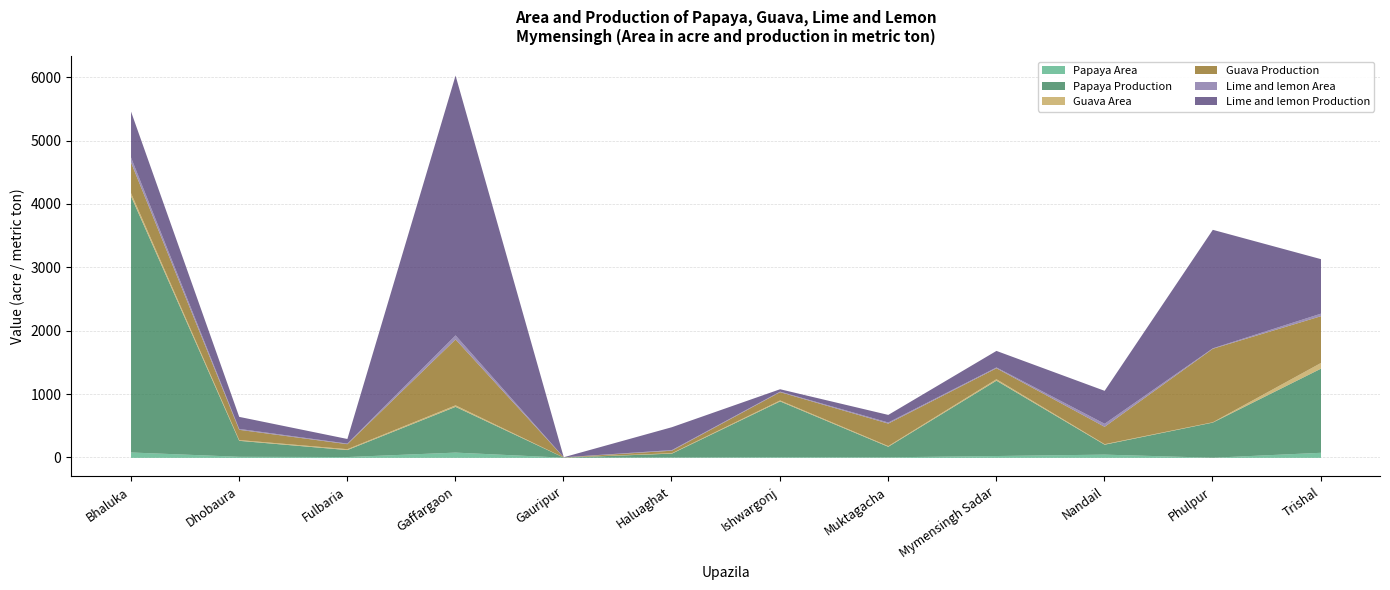

What is the value of the Guava Production point at the 8th from the left?

355